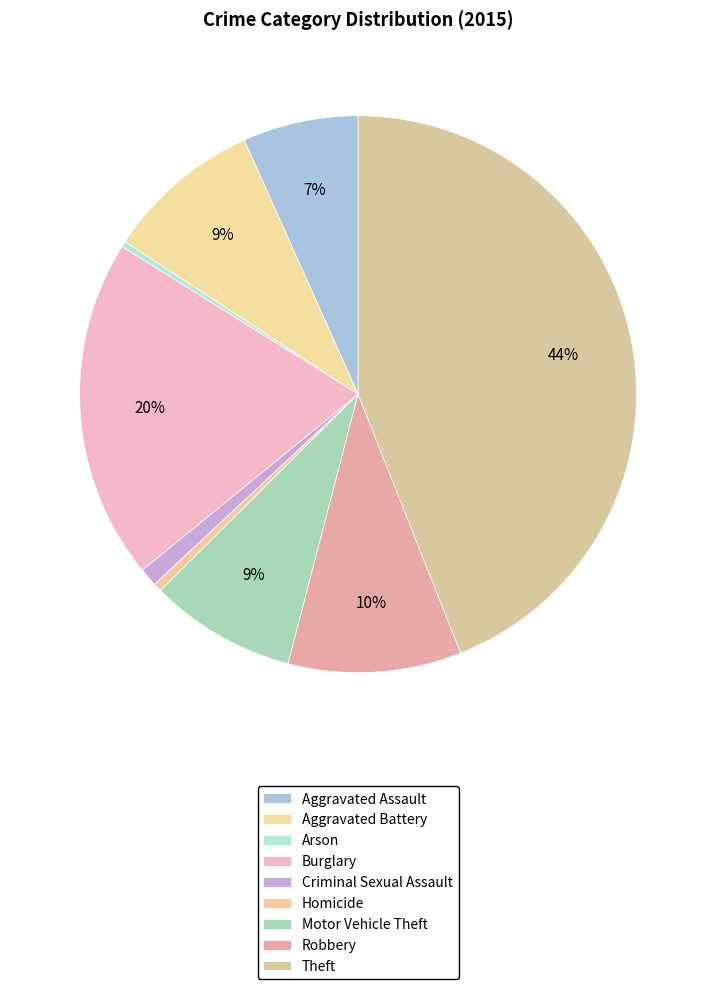

To the nearest percent, what portion does Burglary represent?

20%